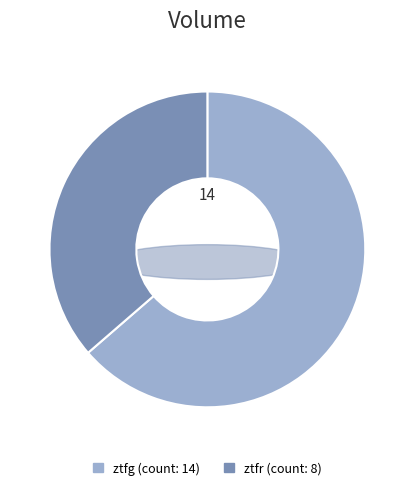

To the nearest percent, what is the difference between the largest and smallest slice percentages?

27%